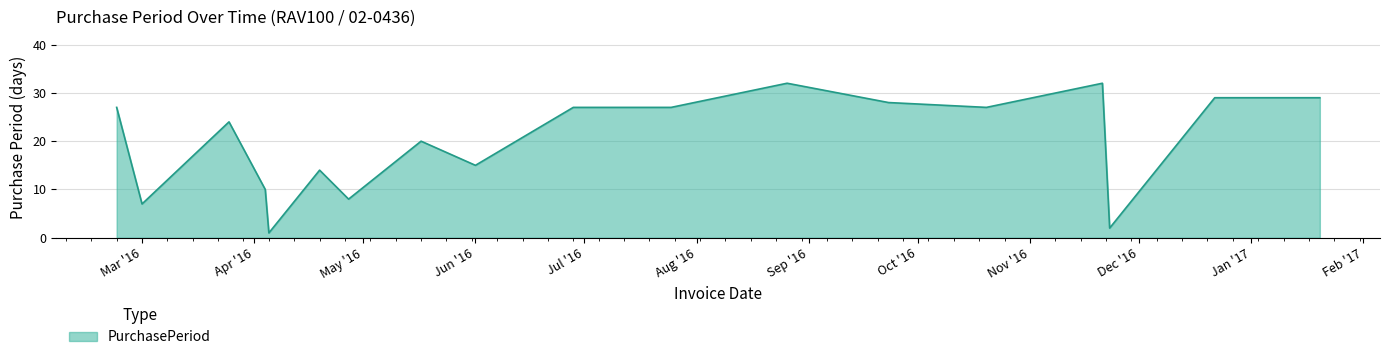

How many distinct data groups are displayed?

1